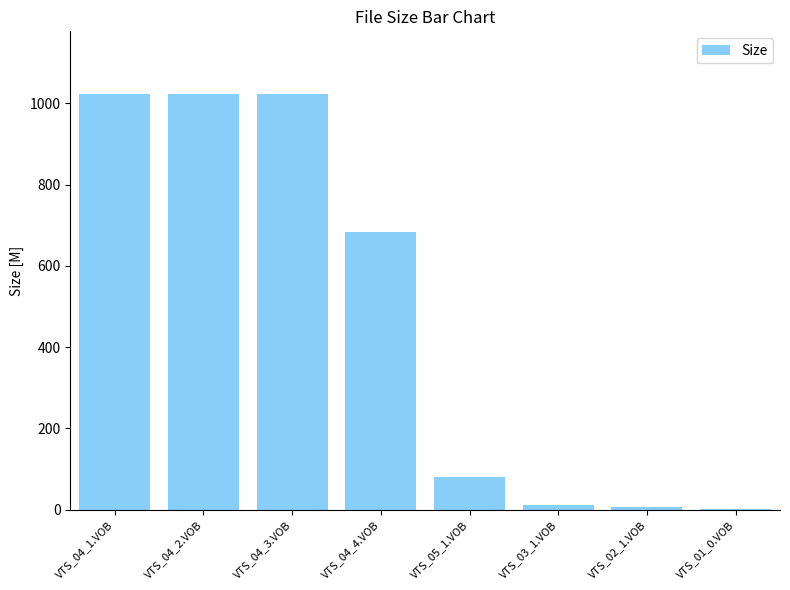

How many series are shown in this chart?

1